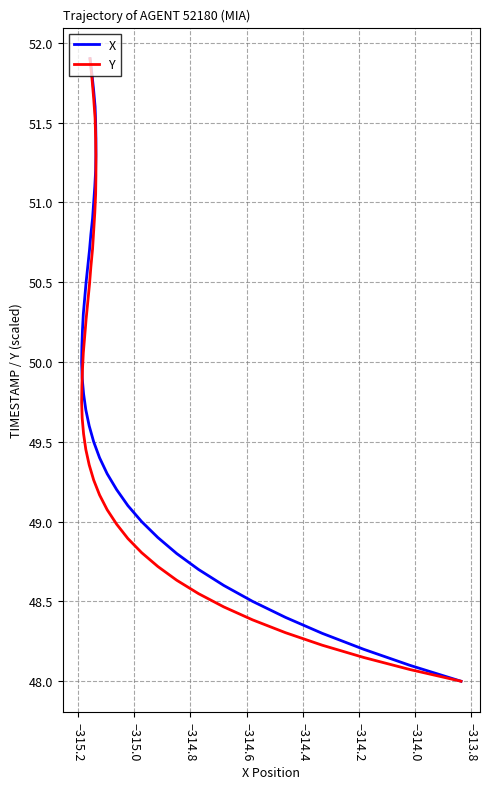

True or false: Y has more than 1 interior local peaks.

False